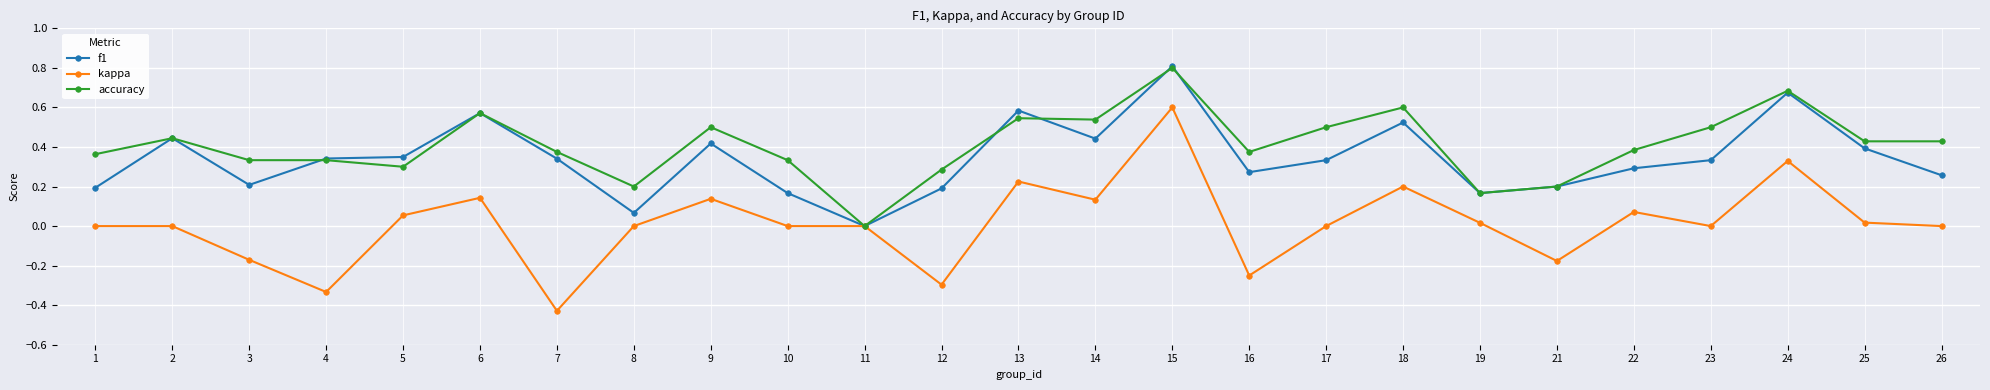

Which series has the largest total across all categories?

accuracy